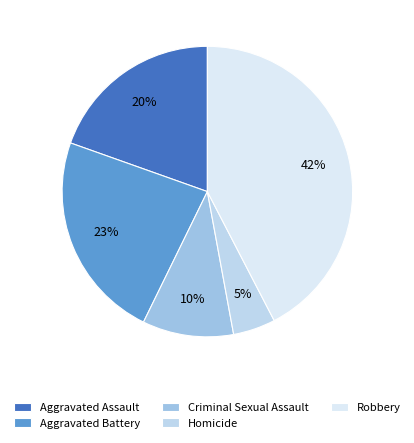

Which category has the biggest portion of the pie?

Robbery